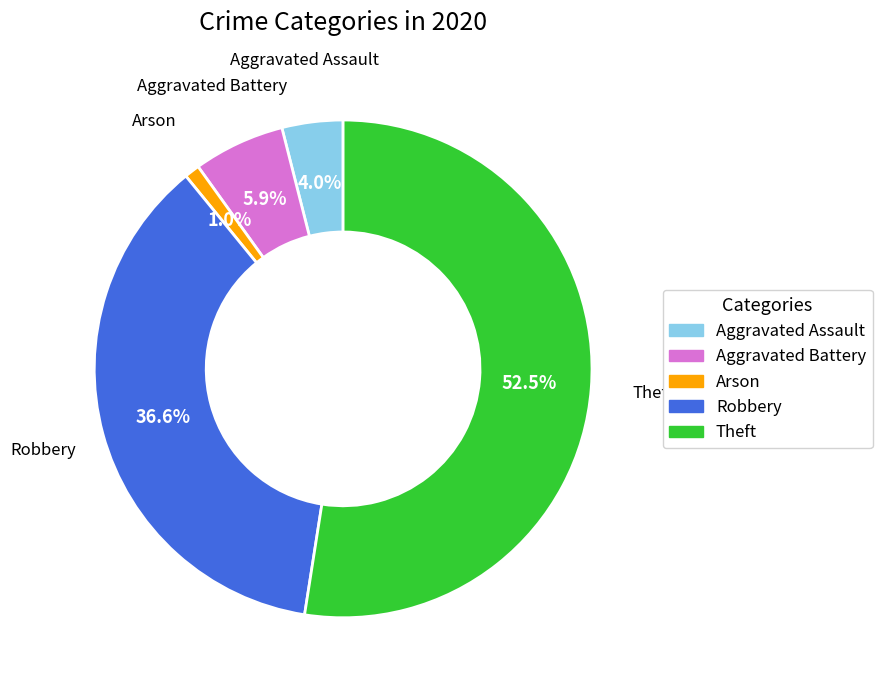

How many slices are in this pie chart?

5